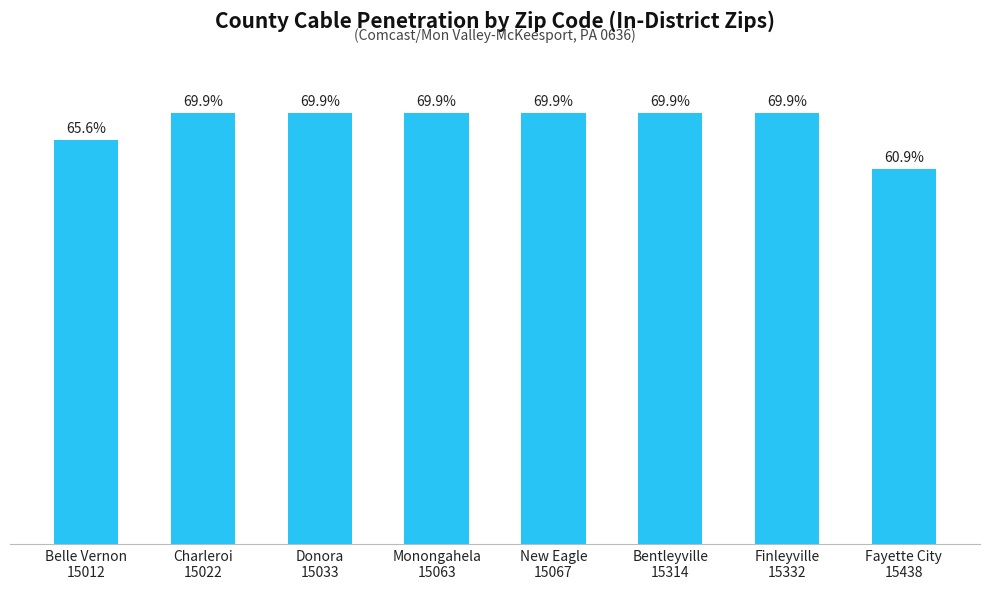

The chart shows a value of 0.4 at New Eagle
15067. True or false?

False